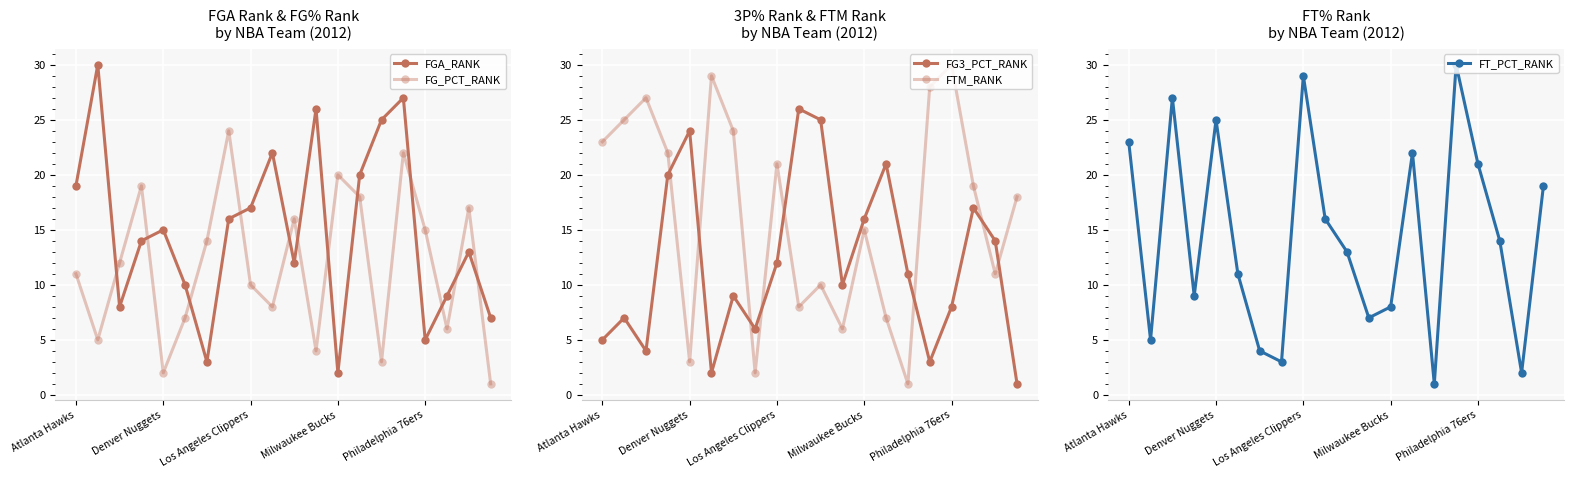

What are all the series names shown in the legend?

FGA_RANK, FG_PCT_RANK, FG3_PCT_RANK, FTM_RANK, FT_PCT_RANK